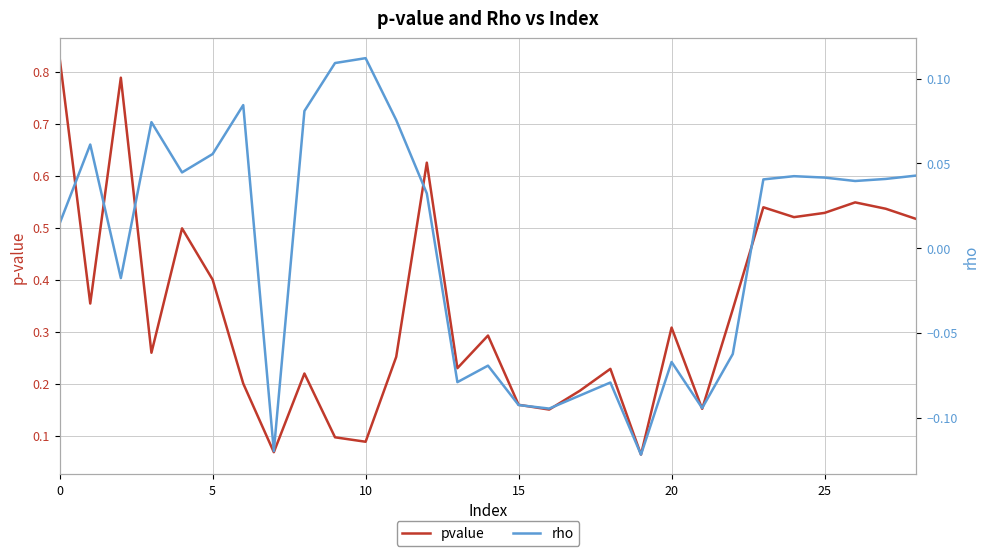

List the series in order of their overall mean, highest first.

pvalue, rho